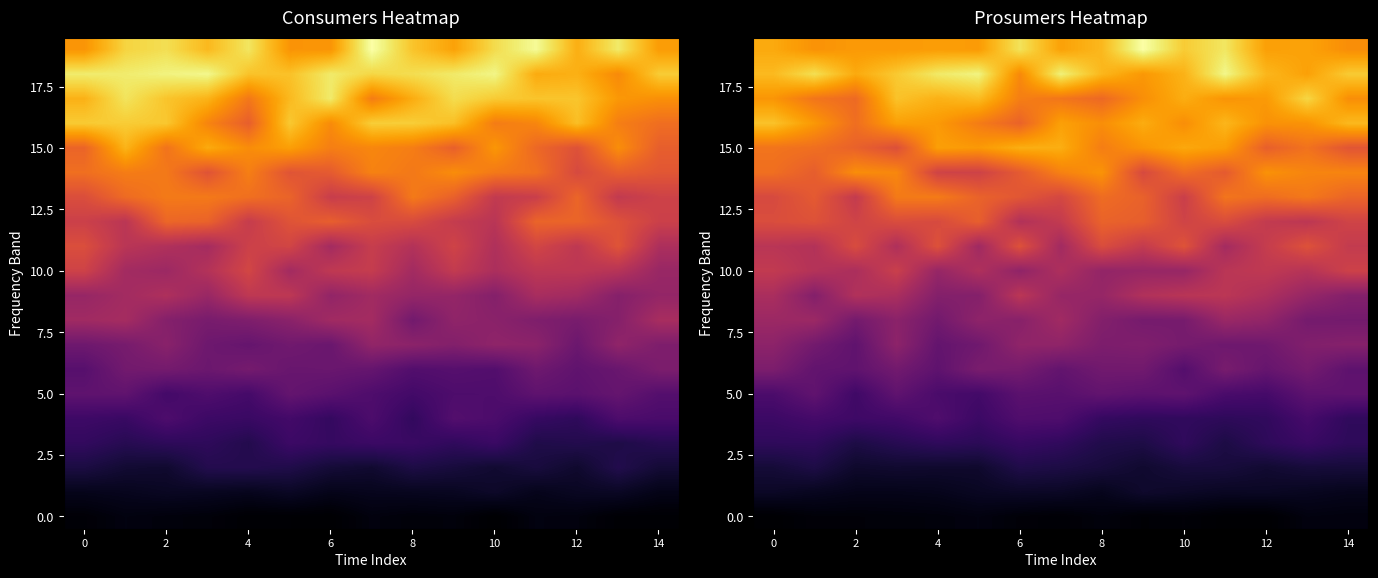

What is the difference between the maximum and minimum values in the 15.0 series?

0.2